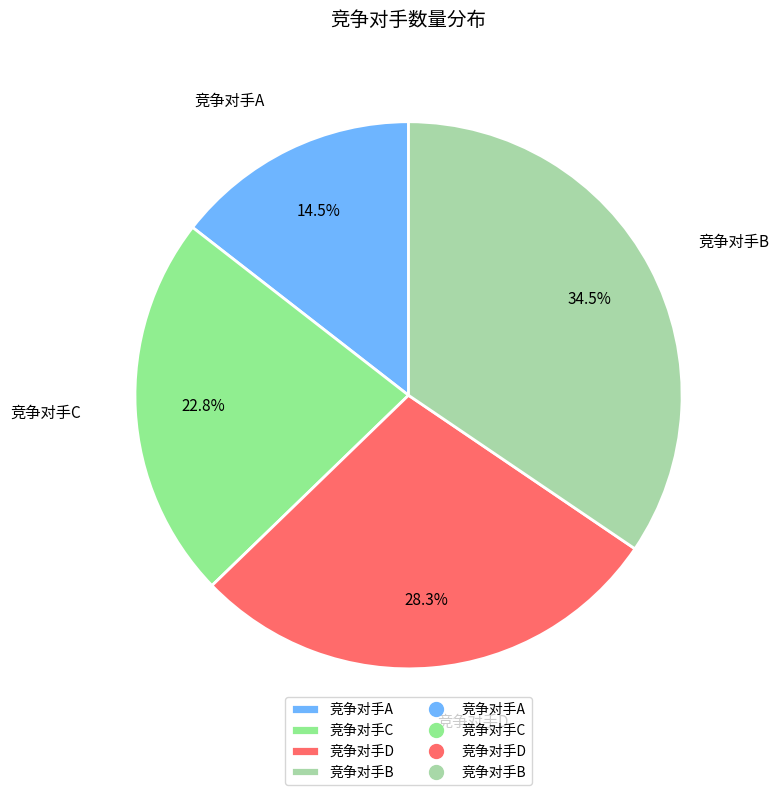

The 竞争对手C slice represents 11% of the pie. True or false?

False